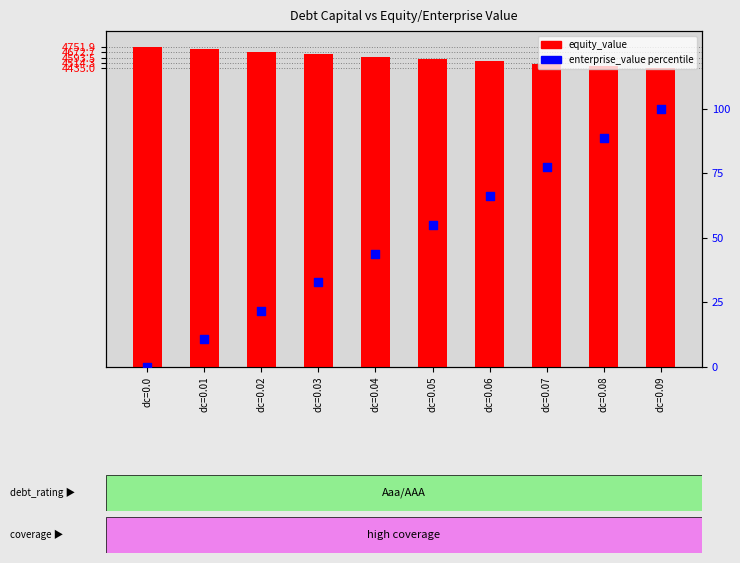

At how many categories does at least one series exceed 2886?

10